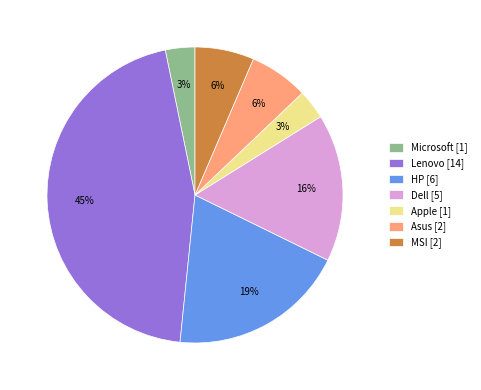

To the nearest percent, what is the combined percentage of Asus [2] and Lenovo [14]?

52%